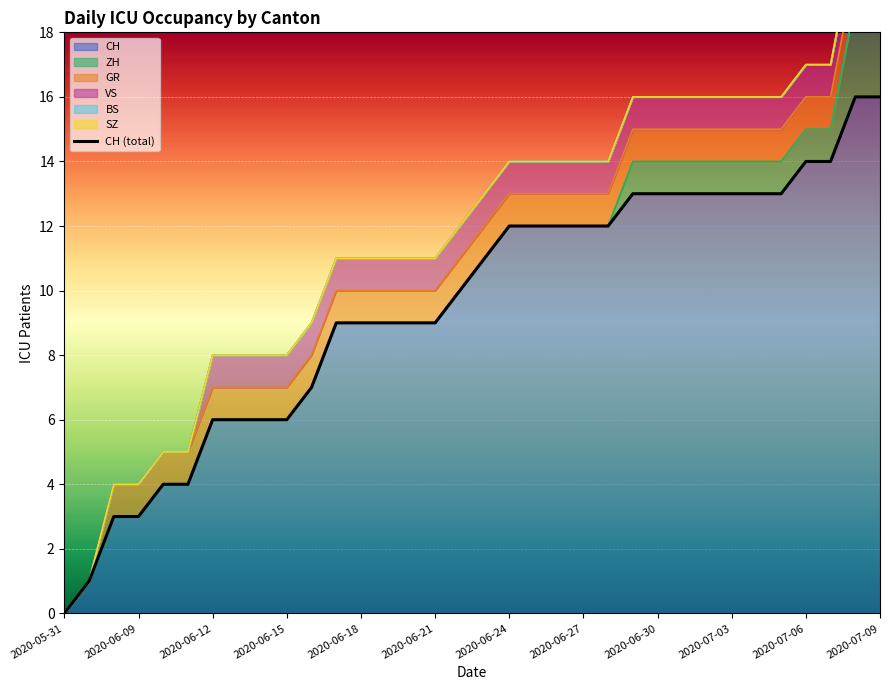

True or false: there are more than 2 points higher than both neighbors.

False